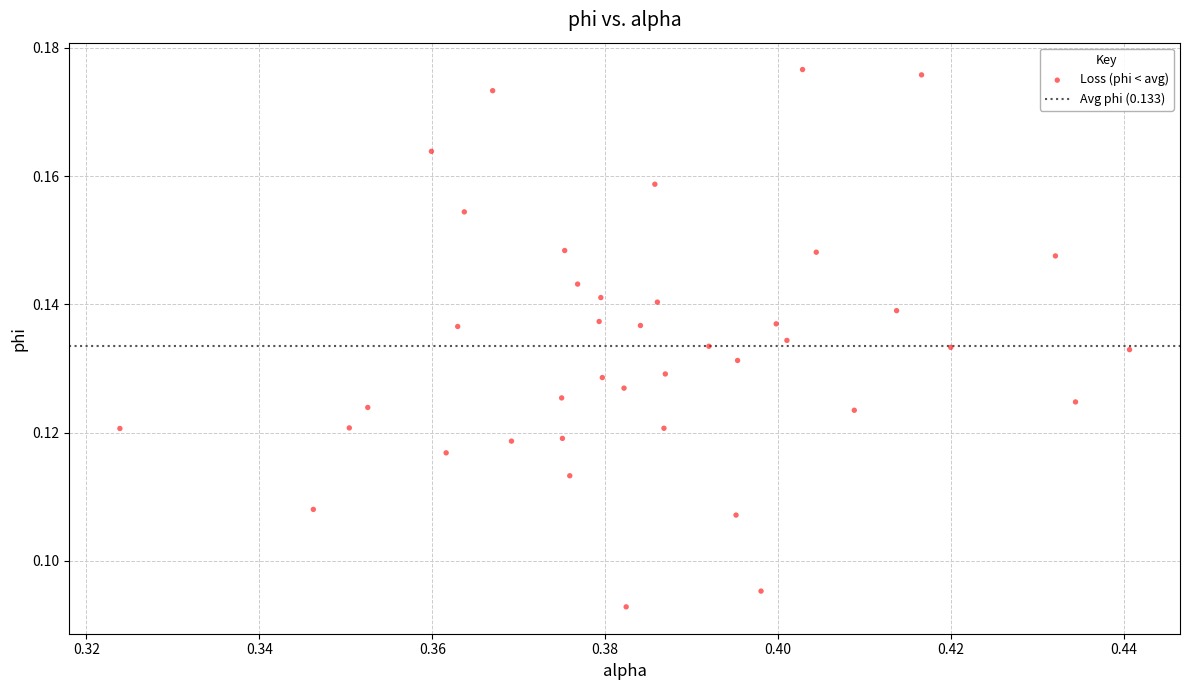

How many points are shown in the scatter plot?

40